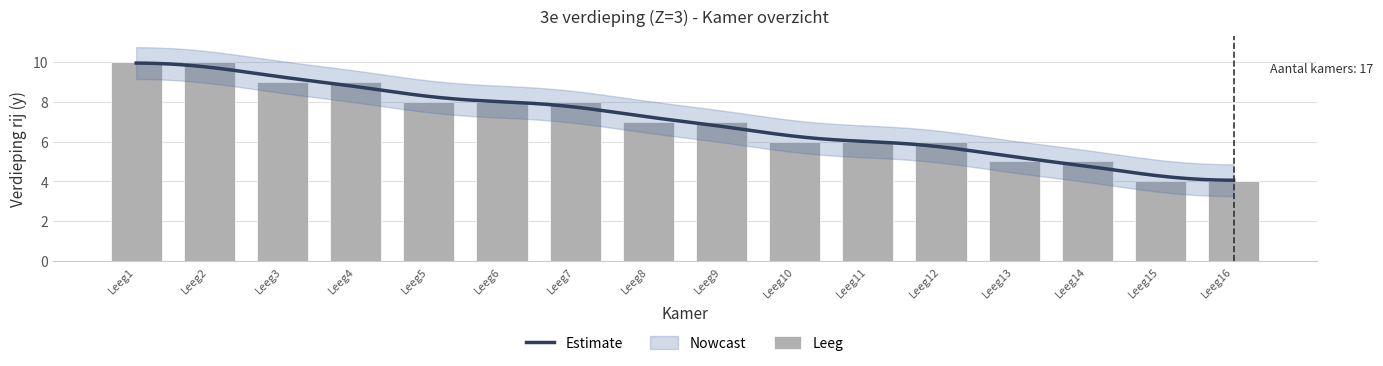

What is the value of the 7th bar from the left?

8